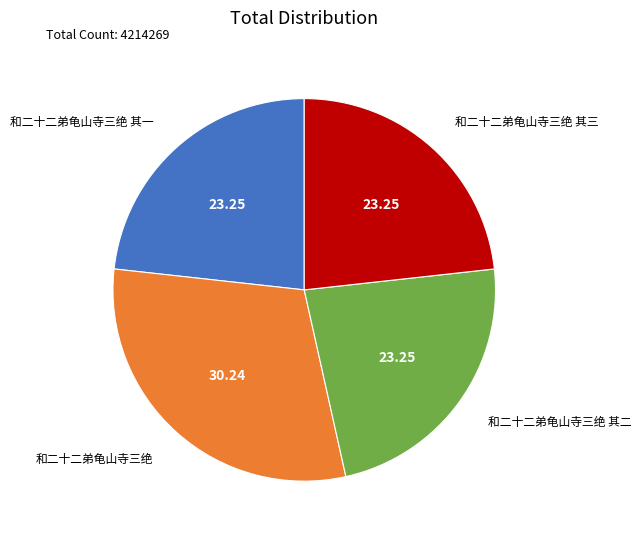

Is there a majority slice in this chart?

No